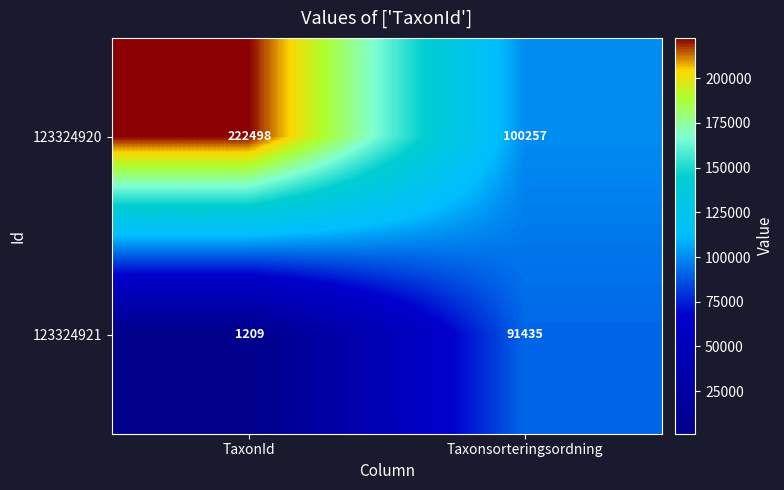

What is the average value of the 123324920 series?

161378